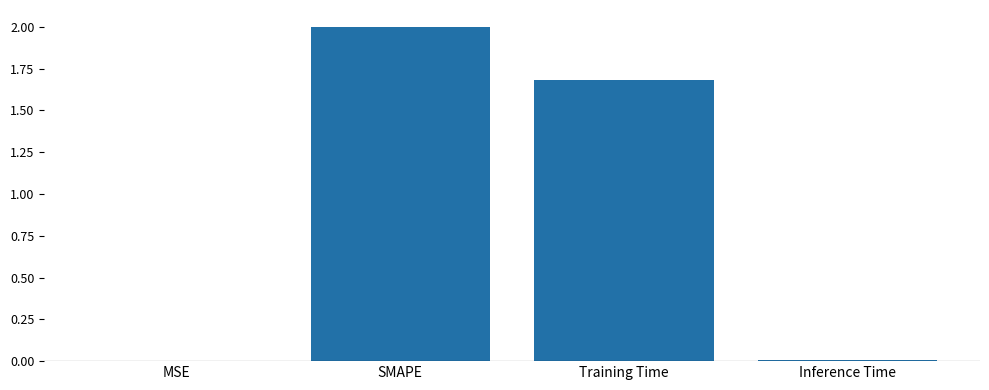

What value does the data have at SMAPE?

2.0